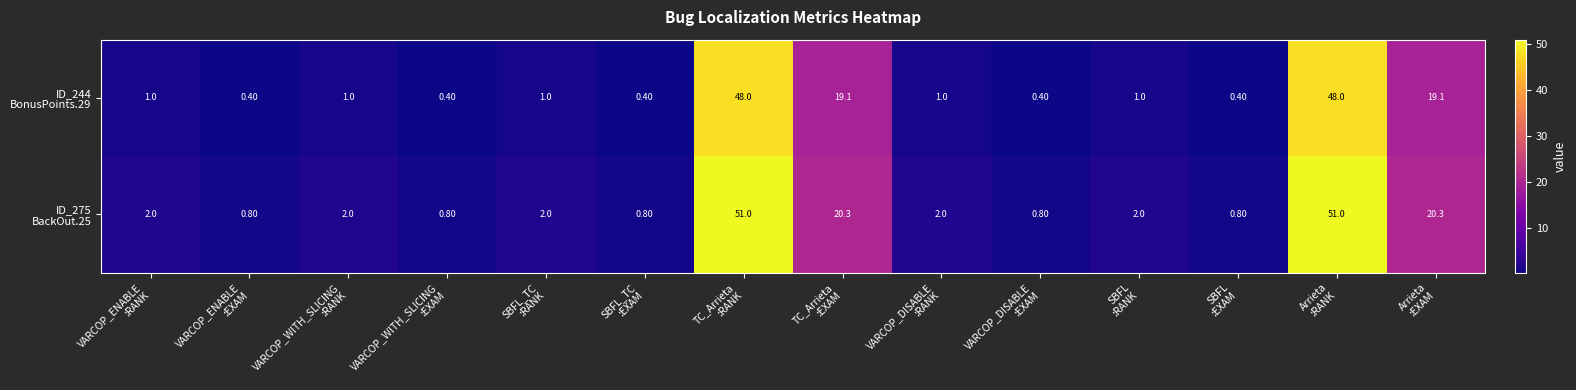

At how many categories does at least one series exceed 12?

4